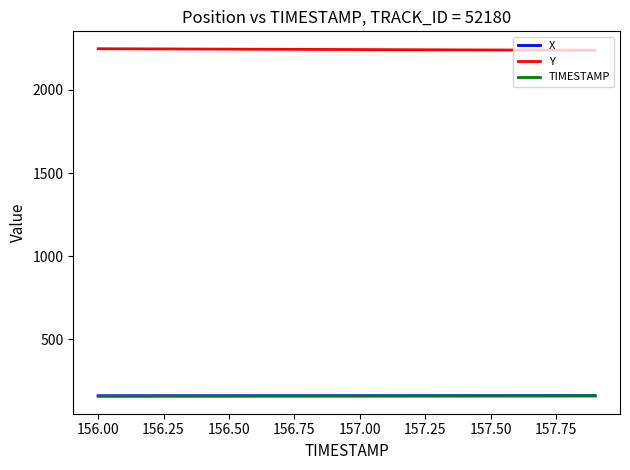

What is the difference between the maximum and minimum values in the Y series?

9.6